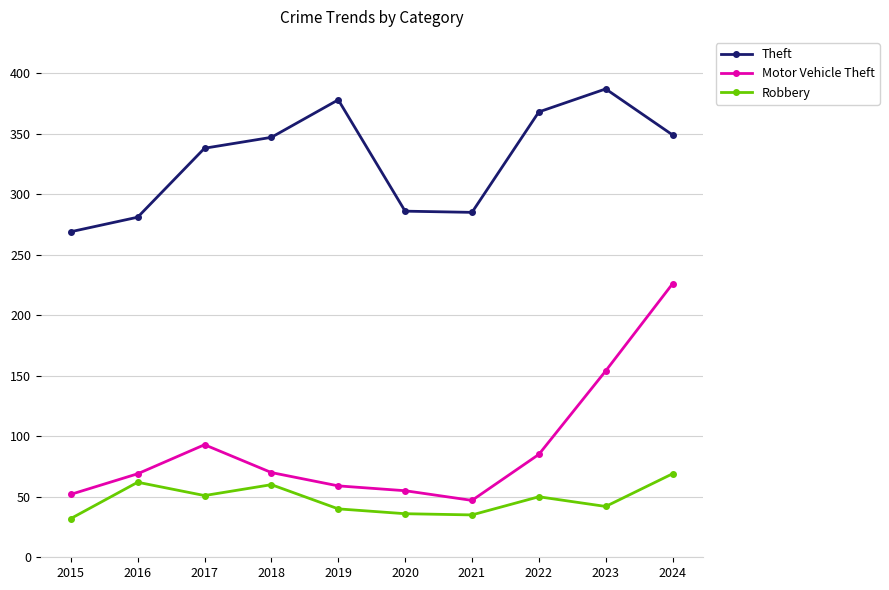

What is the spread (max minus min) of values at 2019?

338